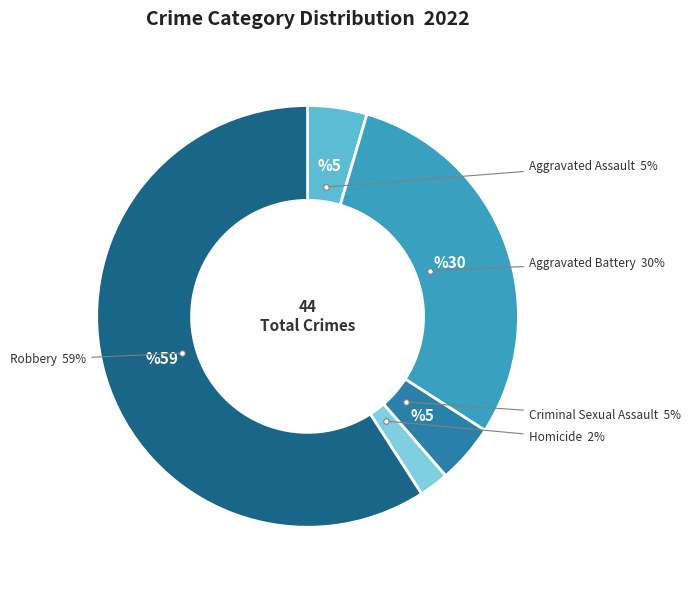

To the nearest percent, what portion does Aggravated Assault represent?

5%